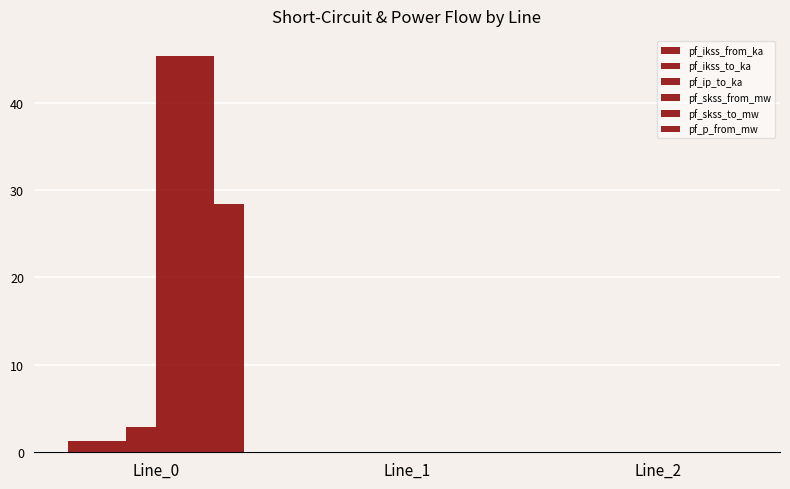

True or false: pf_p_from_mw has a value of 18.6 at Line_2.

False